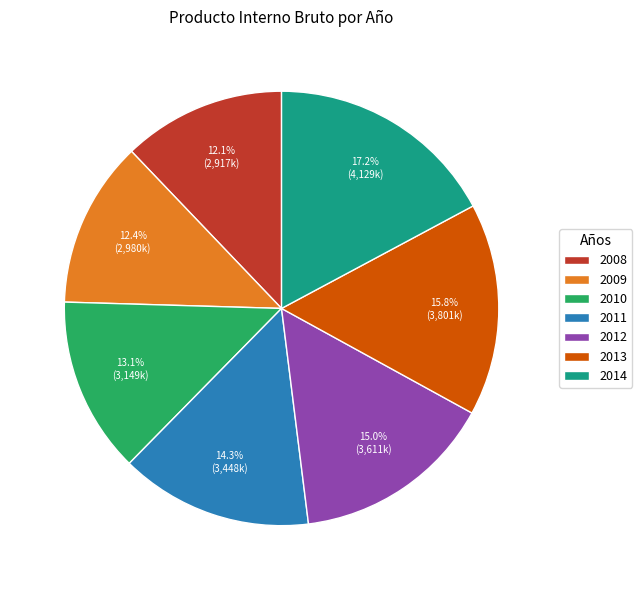

Which category has the biggest portion of the pie?

2014